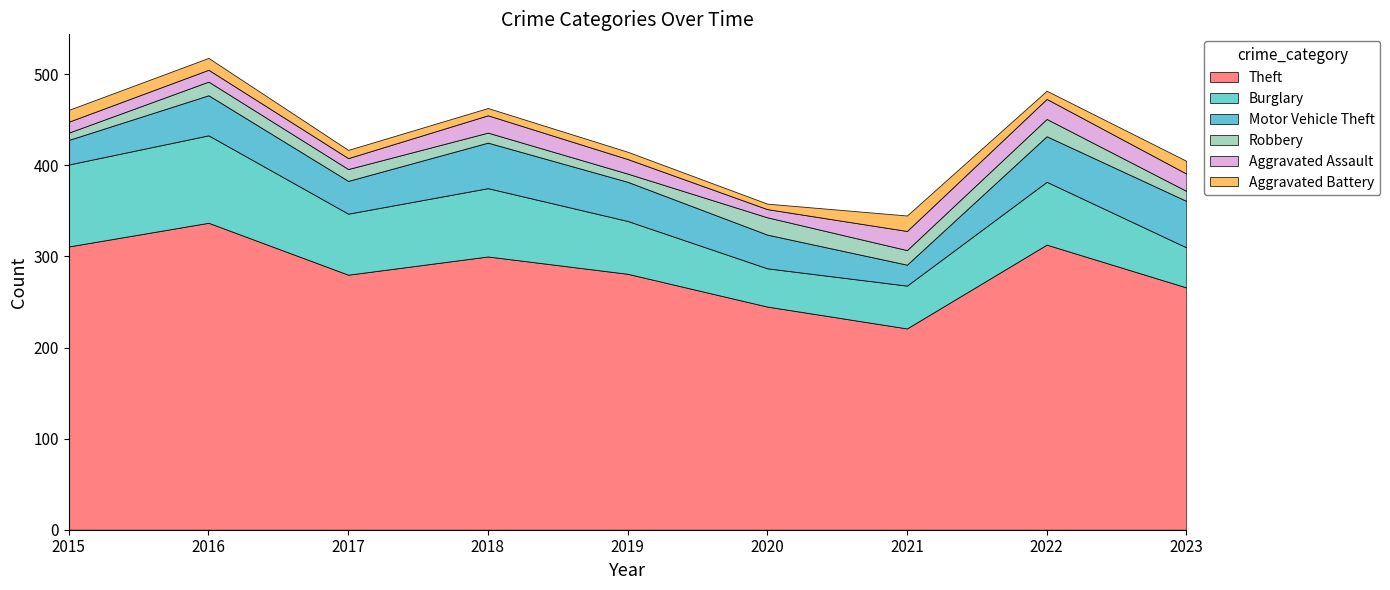

Reading left to right, transcribe all the data shown in this chart.

Theft: 2015=311	2016=337	2017=280	2018=300	2019=281	2020=245	2021=221	2022=313	2023=266
Burglary: 2015=90	2016=96	2017=67	2018=75	2019=58	2020=42	2021=47	2022=69	2023=44
Motor Vehicle Theft: 2015=27	2016=44	2017=36	2018=50	2019=43	2020=37	2021=23	2022=50	2023=51
Robbery: 2015=8	2016=15	2017=13	2018=11	2019=9	2020=19	2021=16	2022=19	2023=11
Aggravated Assault: 2015=12	2016=13	2017=12	2018=19	2019=16	2020=9	2021=21	2022=22	2023=19
Aggravated Battery: 2015=13	2016=13	2017=9	2018=8	2019=8	2020=6	2021=17	2022=9	2023=14